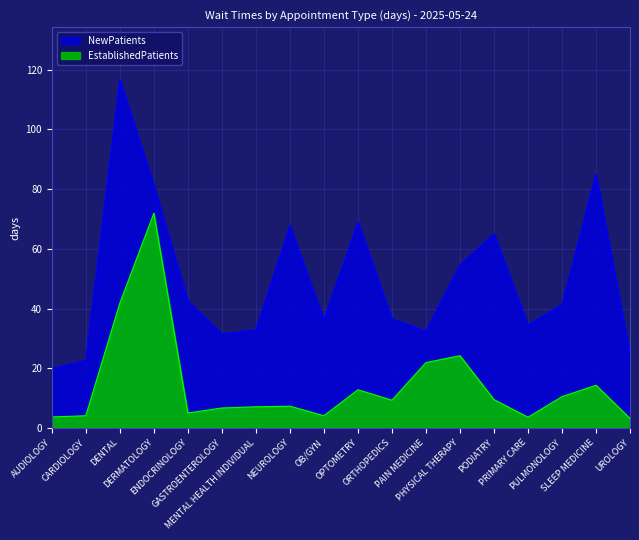

What is the difference between the second highest and second lowest values in the EstablishedPatients series?

38.2